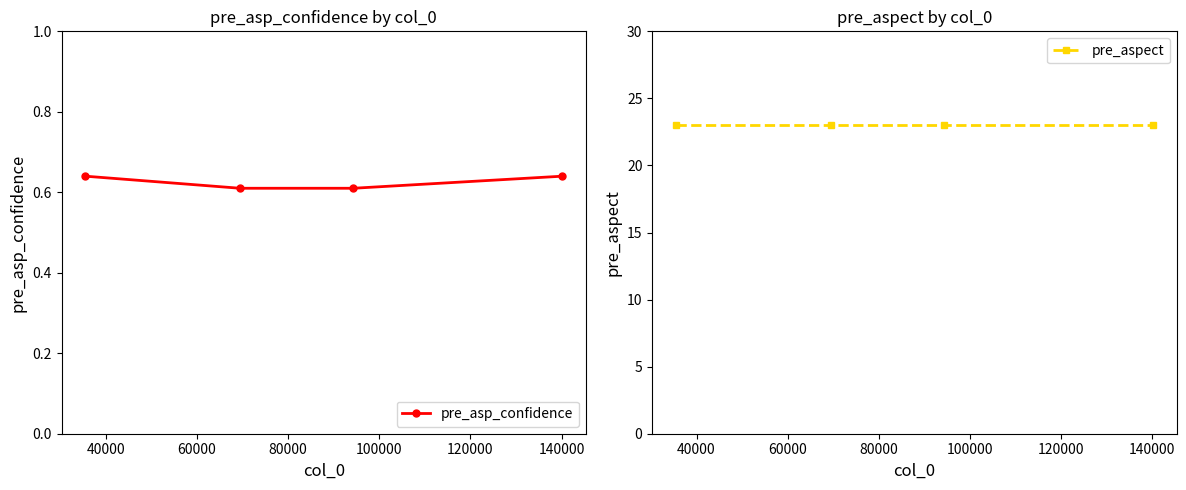

What is the value of the pre_asp_confidence point at the 3rd from the left?

0.6